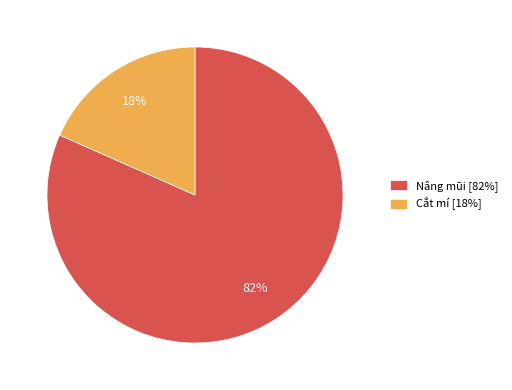

What is the largest slice in the pie chart?

Nâng mũi